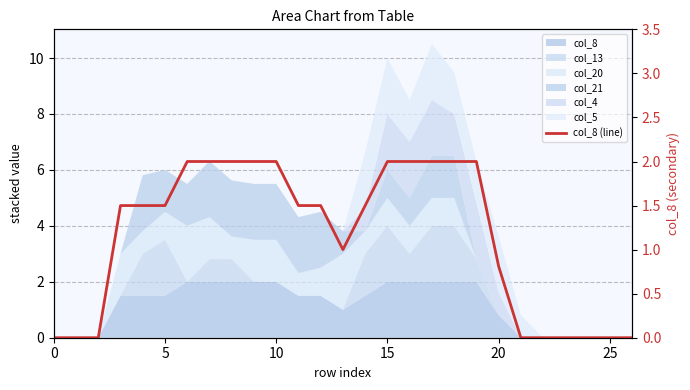

Between 21 and 20, which is larger?

20